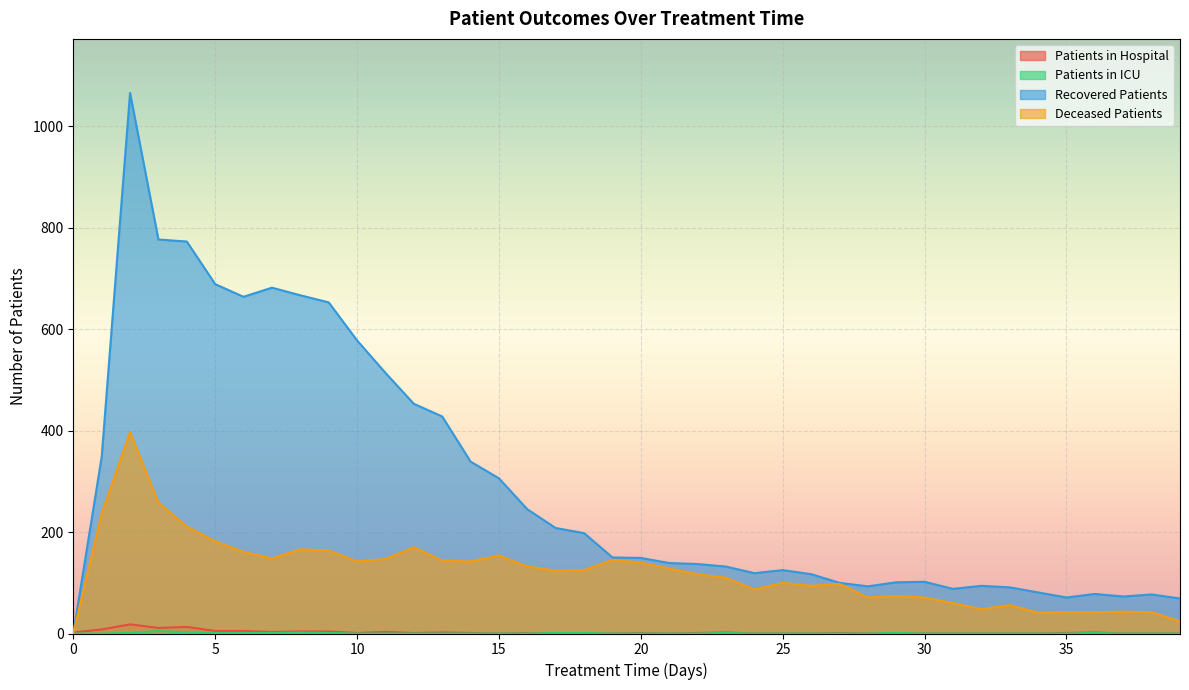

How many times do recovered_patients and patients_in_hospital cross each other?

1